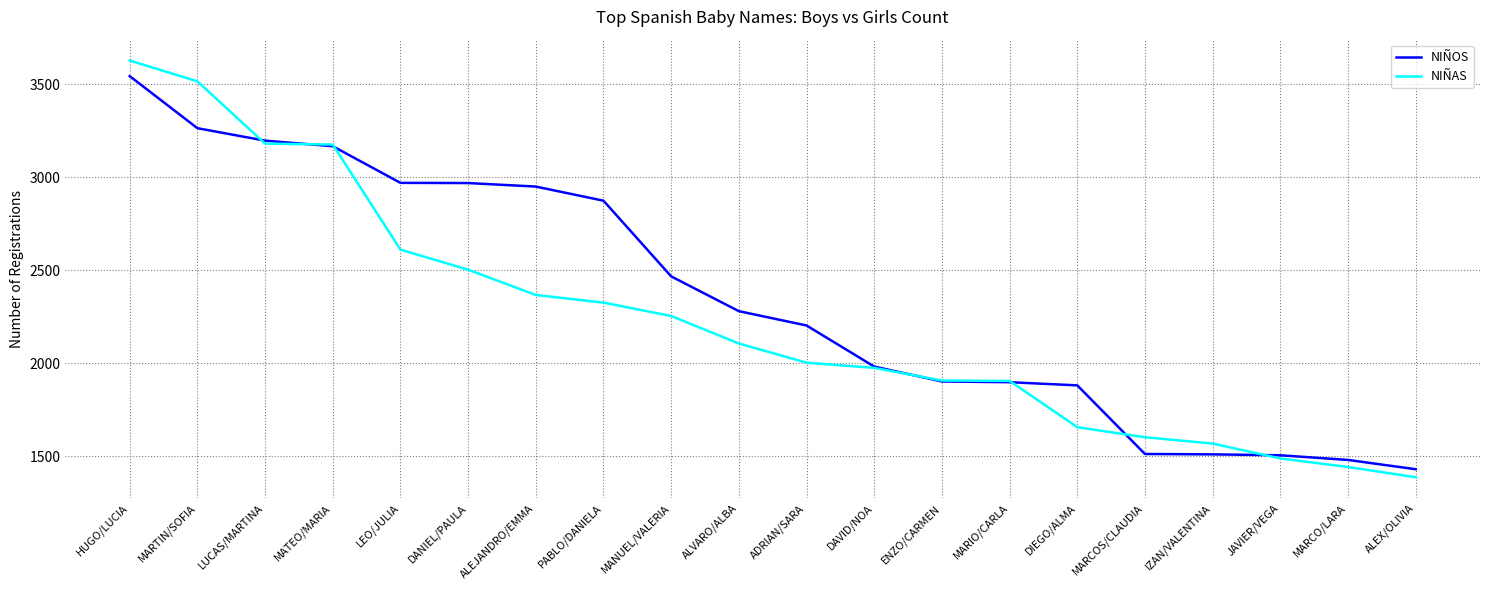

Is it true that NIÑAS equals 480 at ADRIAN/SARA?

False